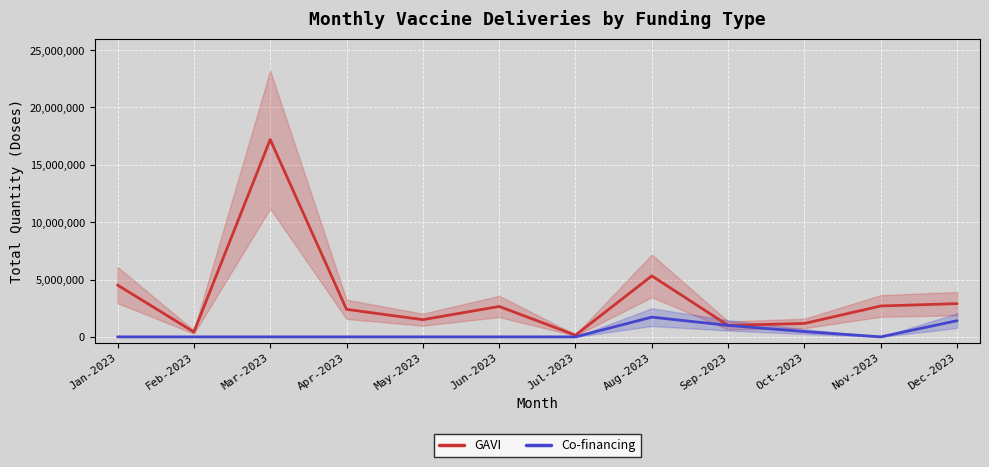

The Co-financing series shows 1721000 at Aug-2023. True or false?

True